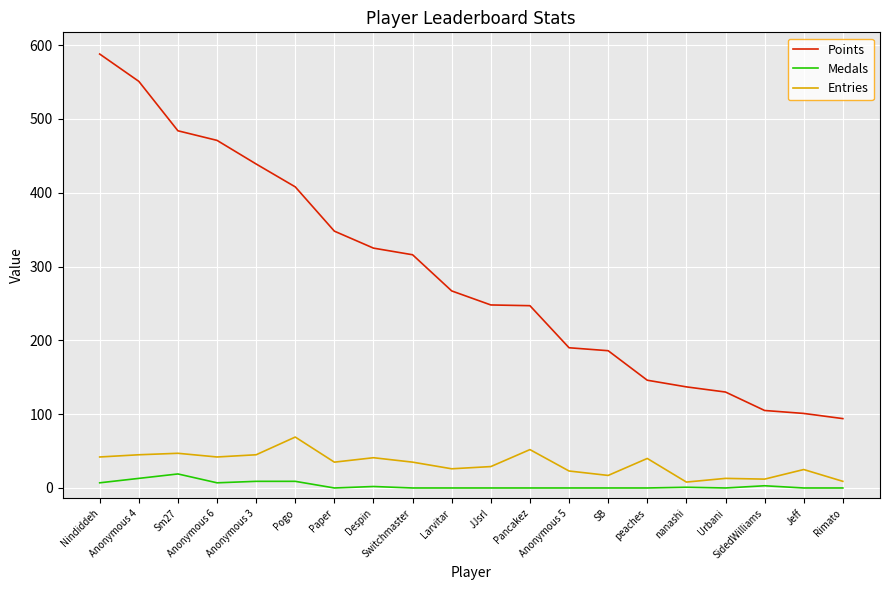

Count the number of categories in the chart.

20